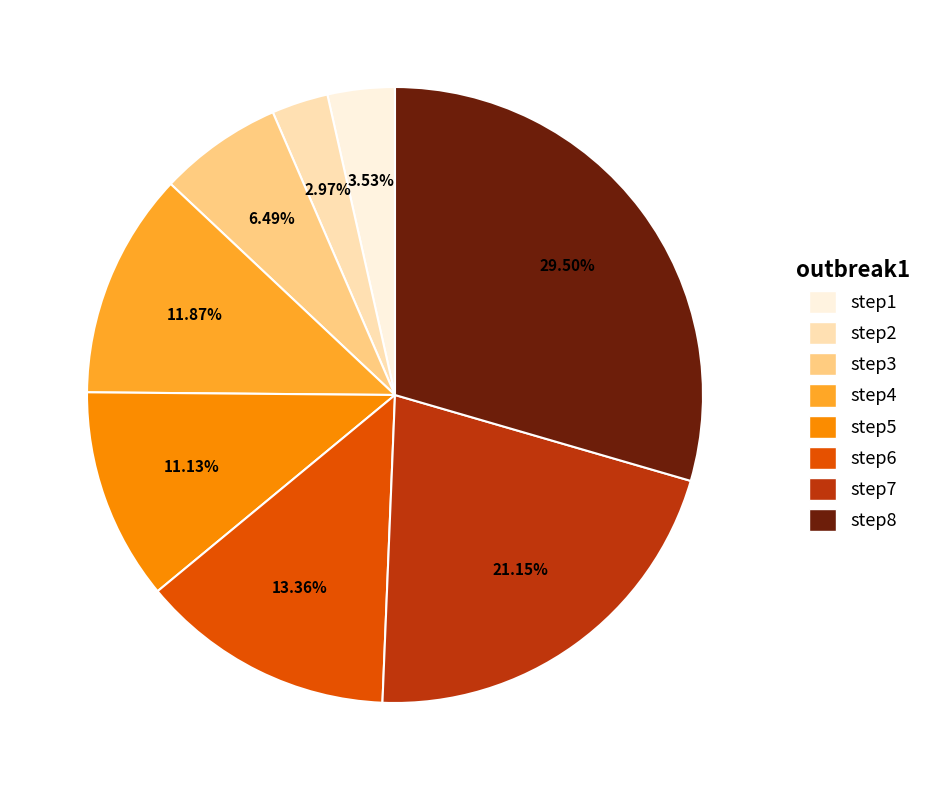

To the nearest percent, what is the average slice percentage?

12%